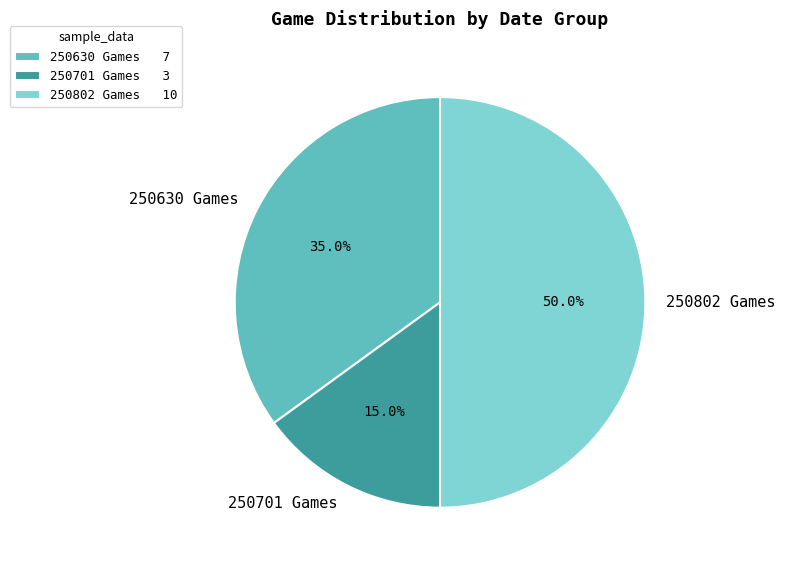

What portion of the pie excludes 250701 Games?

85.0%